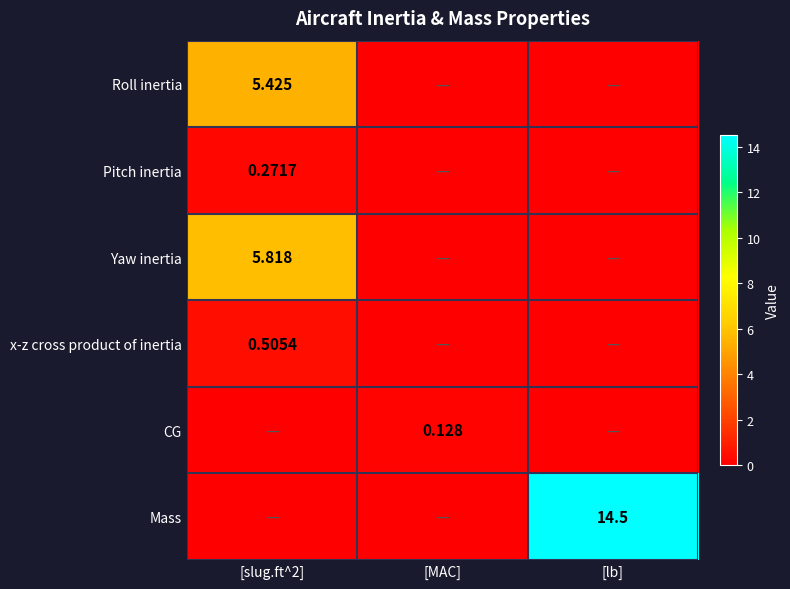

List the series in order of their peak value, lowest first.

CG, Pitch inertia, x-z cross product of inertia, Roll inertia, Yaw inertia, Mass